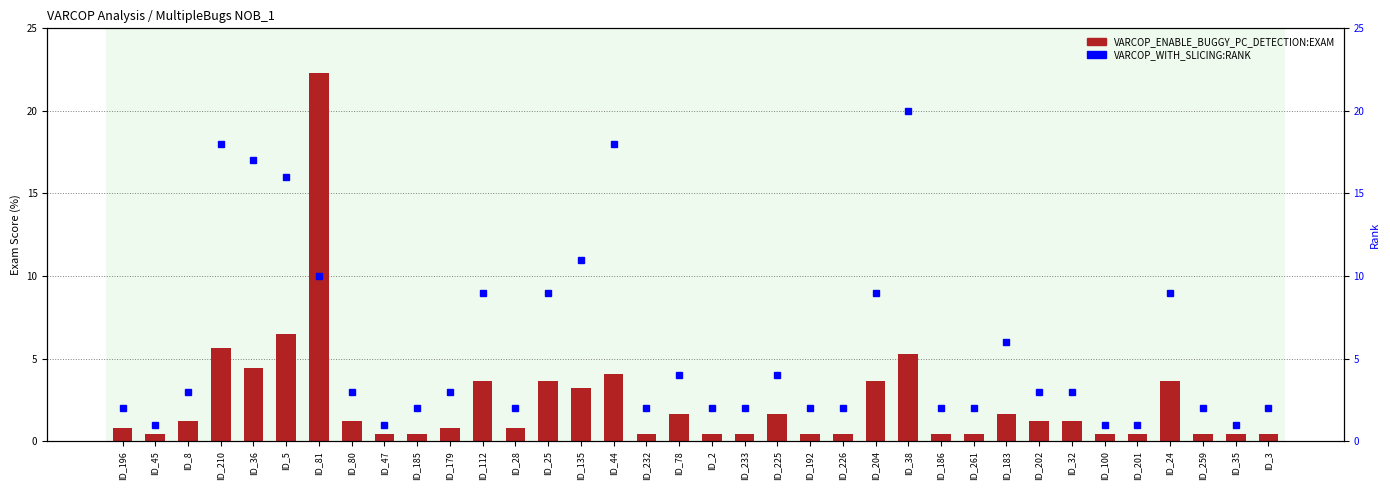

At how many categories does at least one series exceed 12?

6